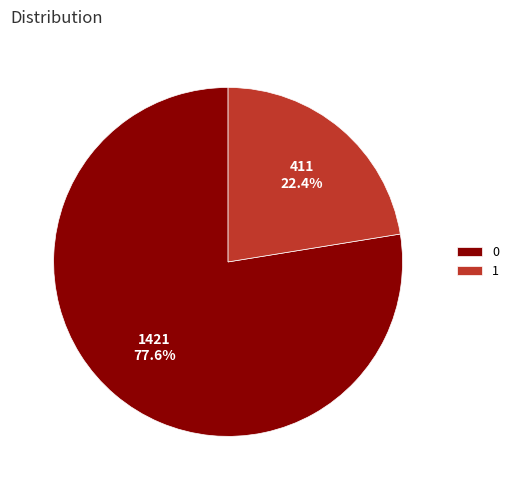

How much of the chart is everything except 1?

77.6%